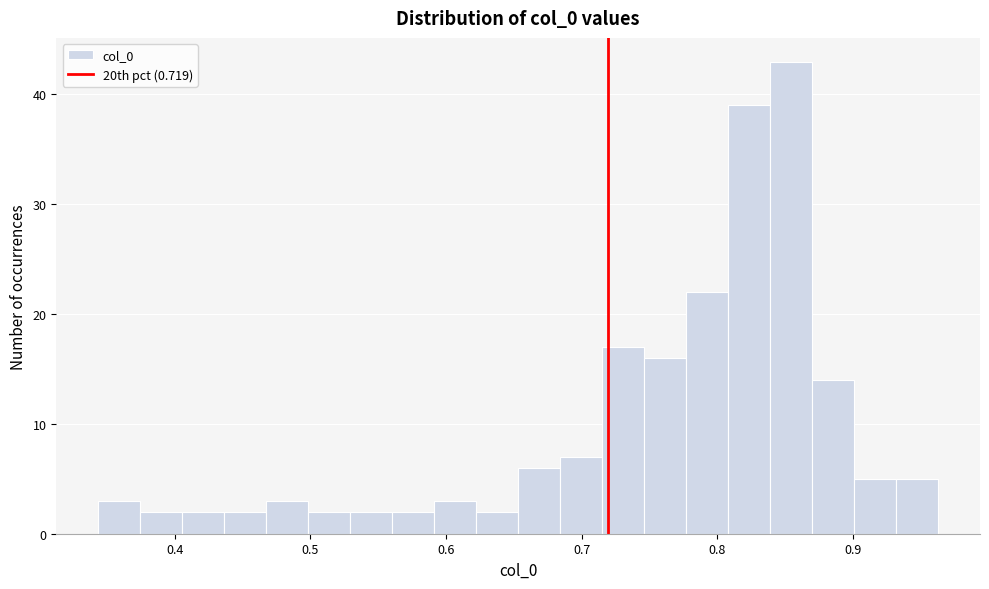

Read against the x-axis, roughly where is the centre of the tallest bar?

0.85